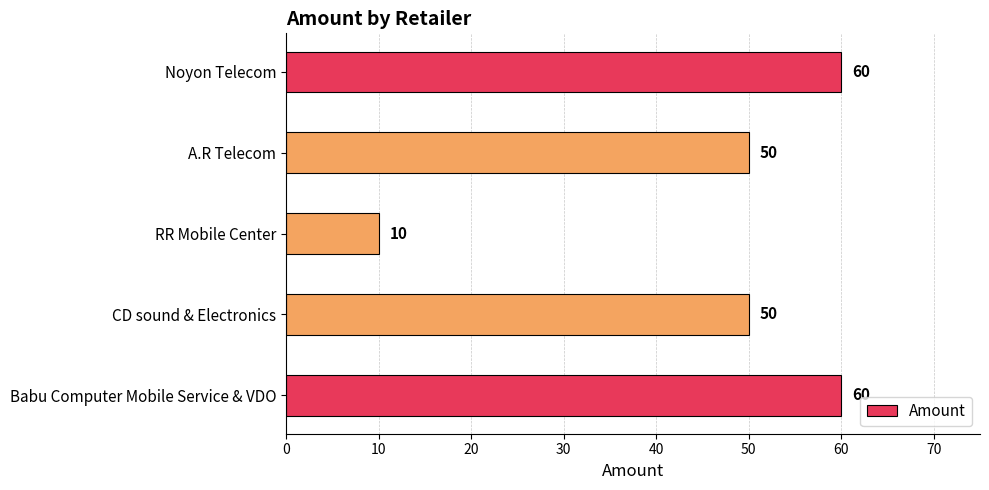

What is the minimum value shown in the chart?

10